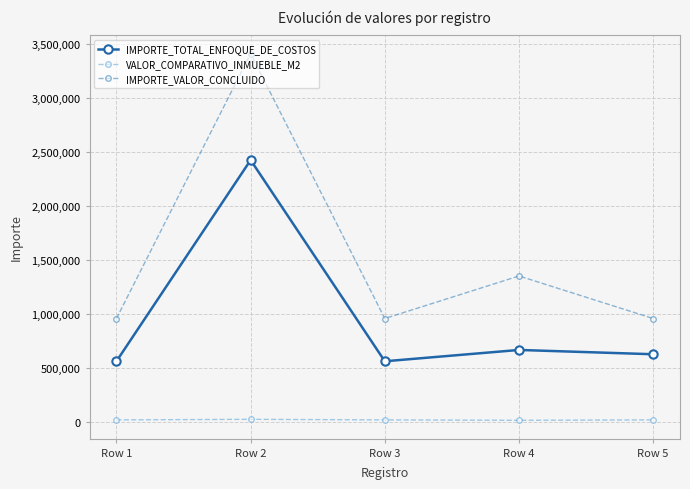

Is this an area chart (filled region under the line)?

No